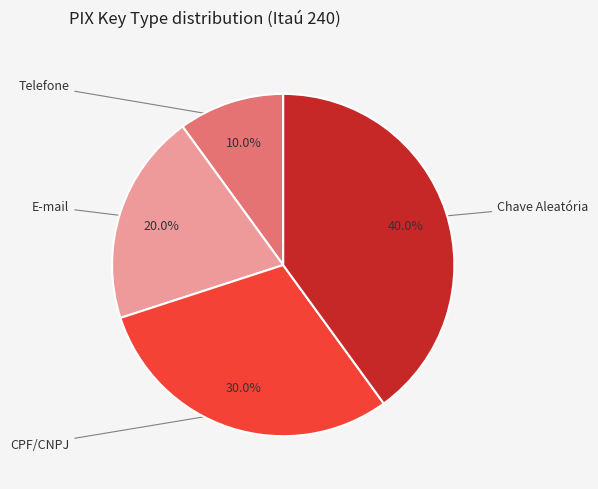

To the nearest percent, what percentage of the pie is Chave Aleatória?

40%